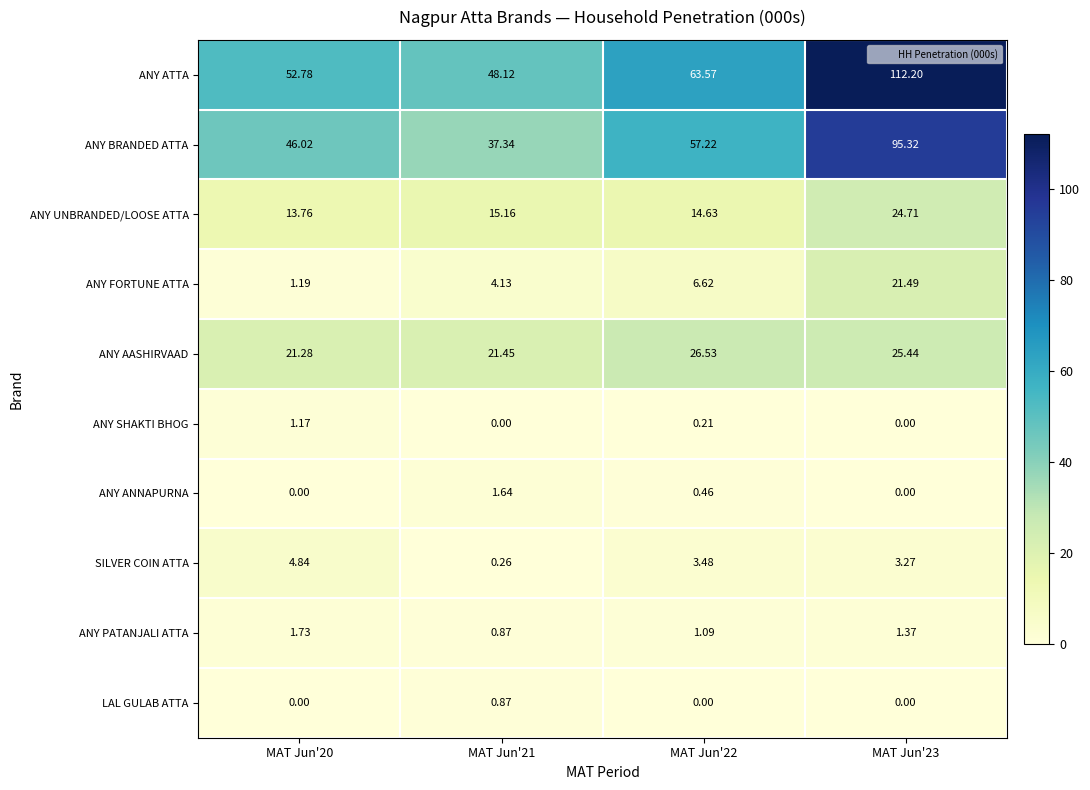

Which series has the largest range (max minus min)?

ANY ATTA